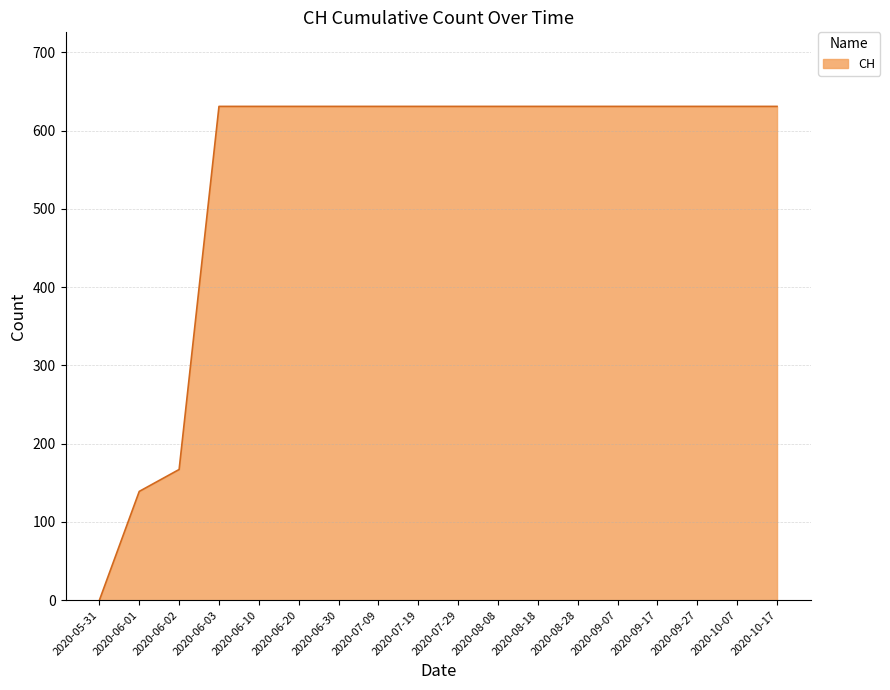

Which category has the lowest value across all series?

2020-05-31